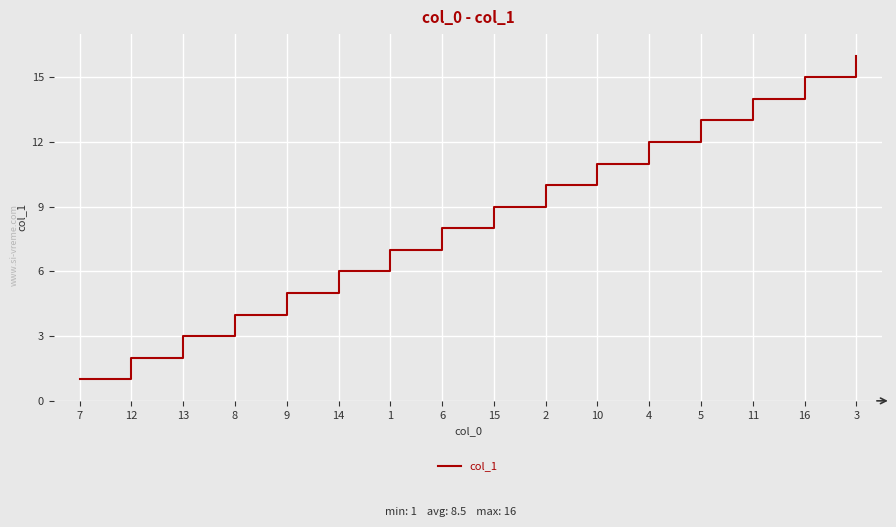

List the labels in order of value, smallest first.

7, 12, 13, 8, 9, 14, 1, 6, 15, 2, 10, 4, 5, 11, 16, 3